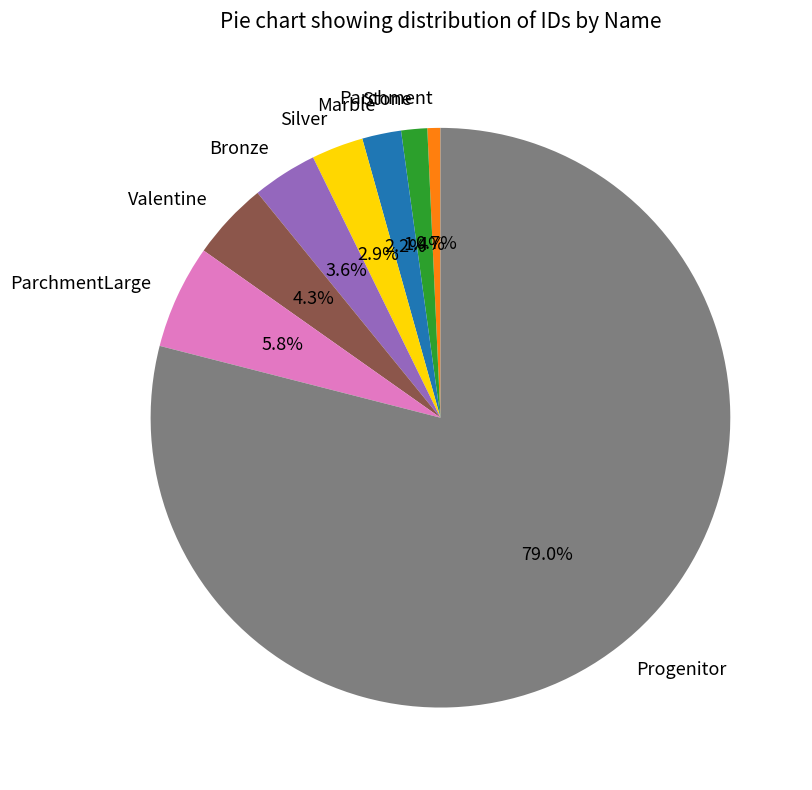

What percentage is NOT represented by Bronze?

96.4%